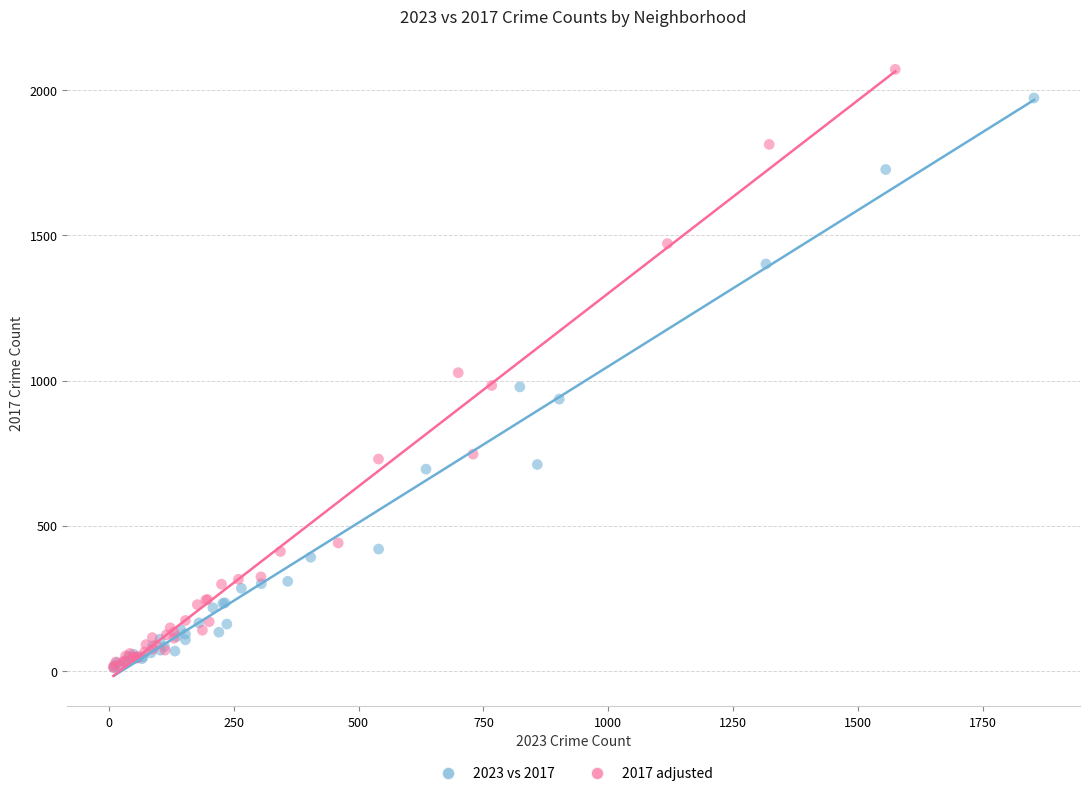

Which series has the widest spread of Y values?

2017 adjusted